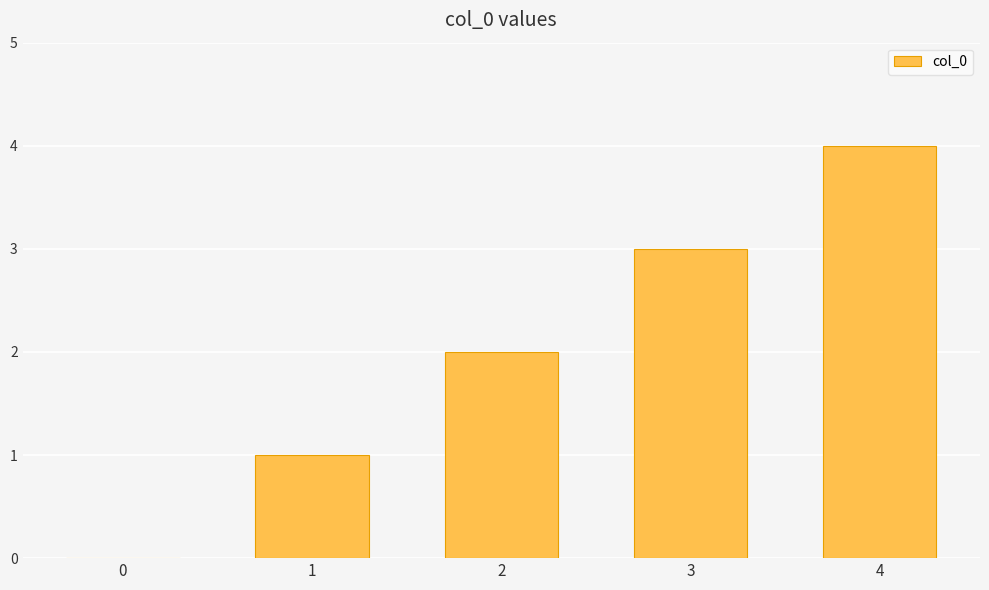

What is the maximum value shown in the chart?

4